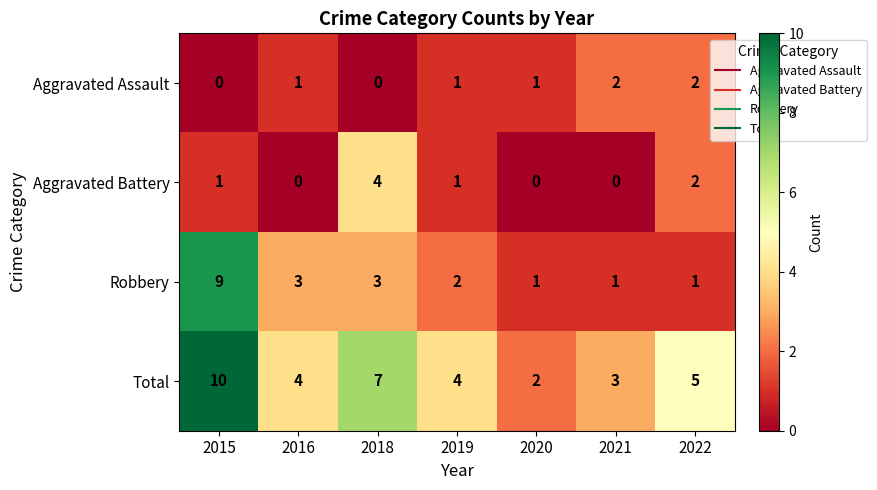

List the series in order of their peak value, lowest first.

Aggravated Assault, Aggravated Battery, Robbery, Total